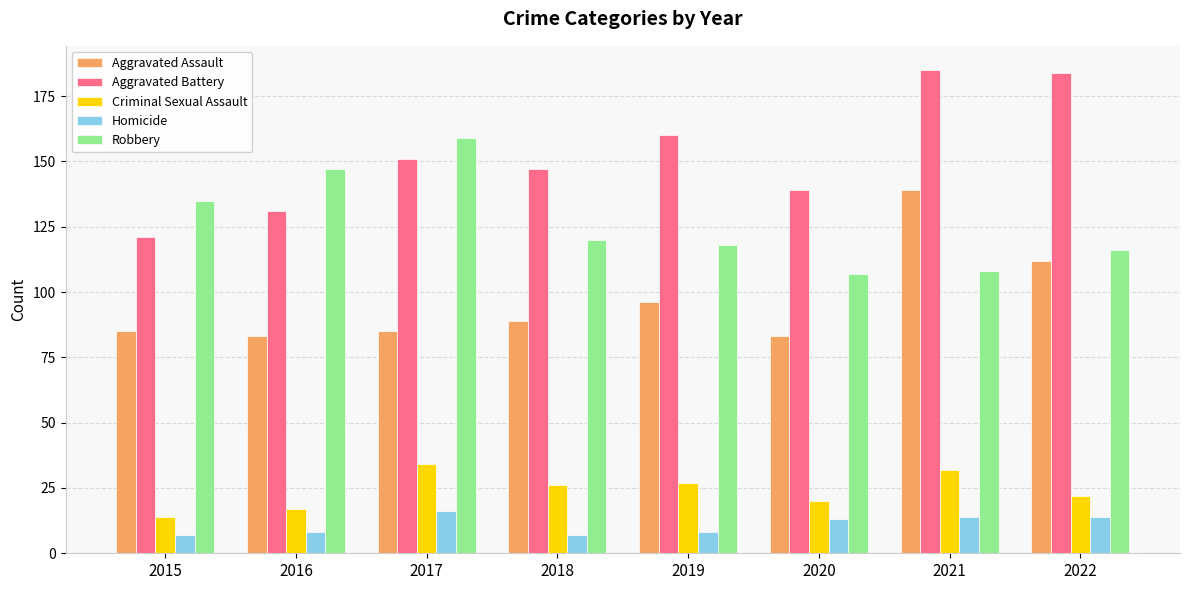

Reading left to right, what are all the values shown in this chart?

Aggravated Assault: 2015=85	2016=83	2017=85	2018=89	2019=96	2020=83	2021=139	2022=112
Aggravated Battery: 2015=121	2016=131	2017=151	2018=147	2019=160	2020=139	2021=185	2022=184
Criminal Sexual Assault: 2015=14	2016=17	2017=34	2018=26	2019=27	2020=20	2021=32	2022=22
Homicide: 2015=7	2016=8	2017=16	2018=7	2019=8	2020=13	2021=14	2022=14
Robbery: 2015=135	2016=147	2017=159	2018=120	2019=118	2020=107	2021=108	2022=116